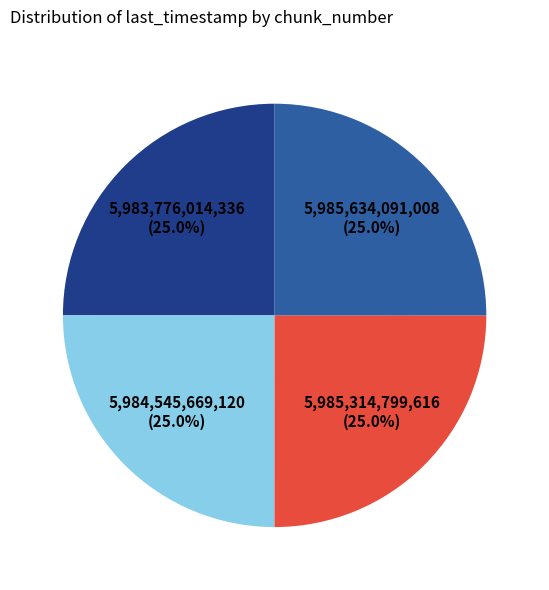

Does any single category account for the majority?

No